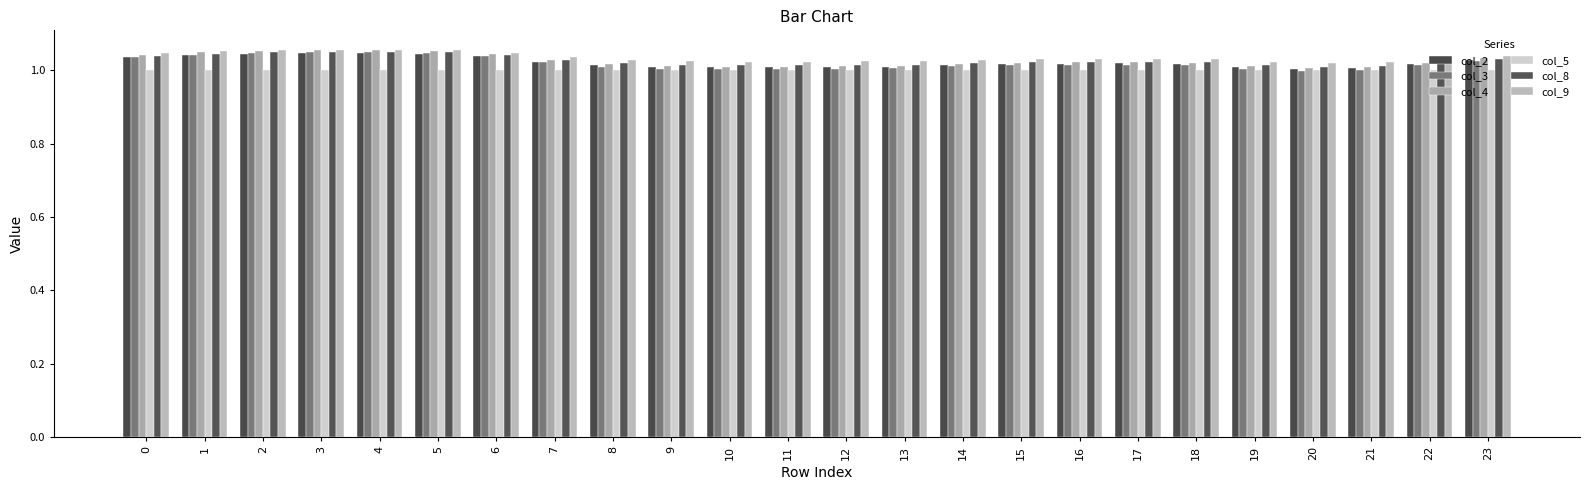

What is the lowest value of the col_4 series?

1.0